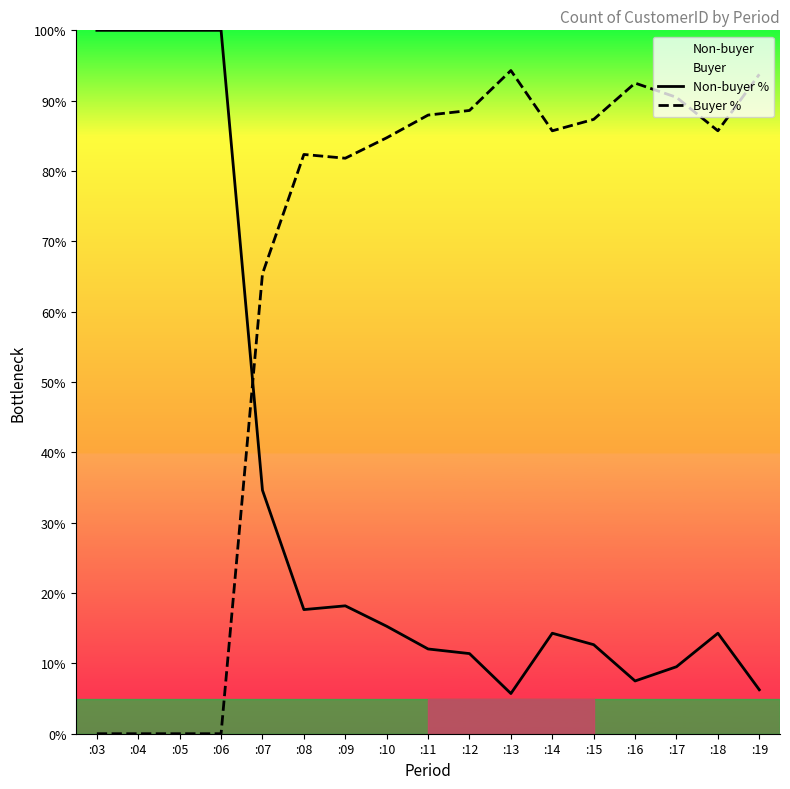

How many times do Non-buyer % and Buyer % cross each other?

1